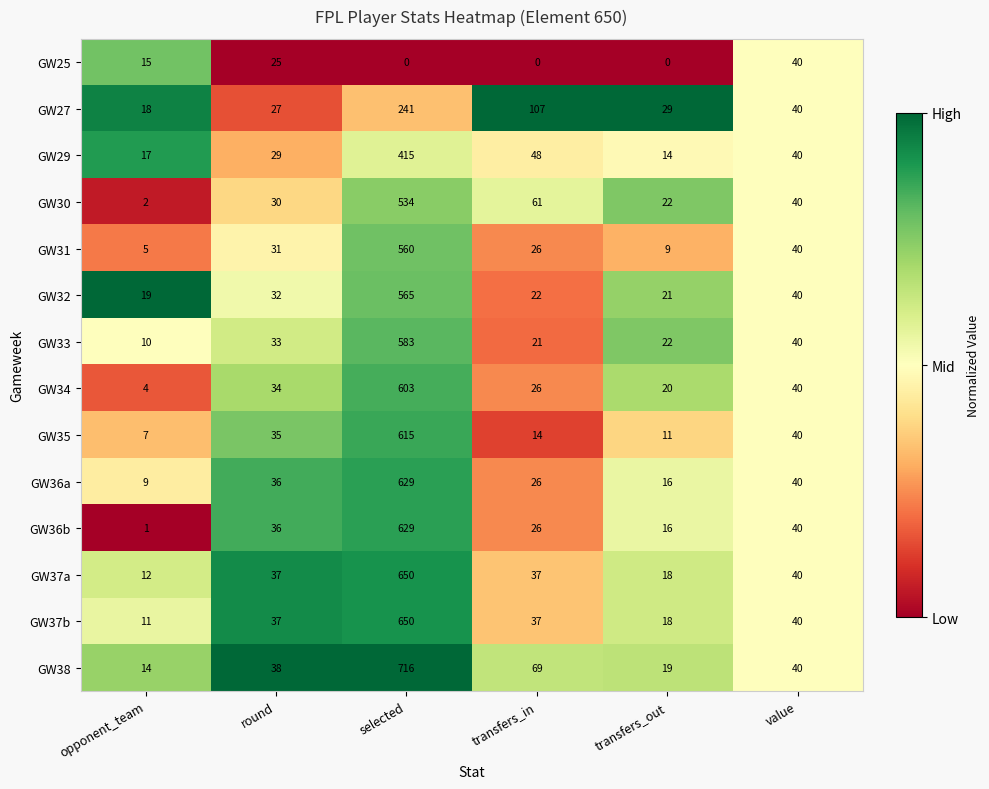

What is the average value of the GW35 series?

120